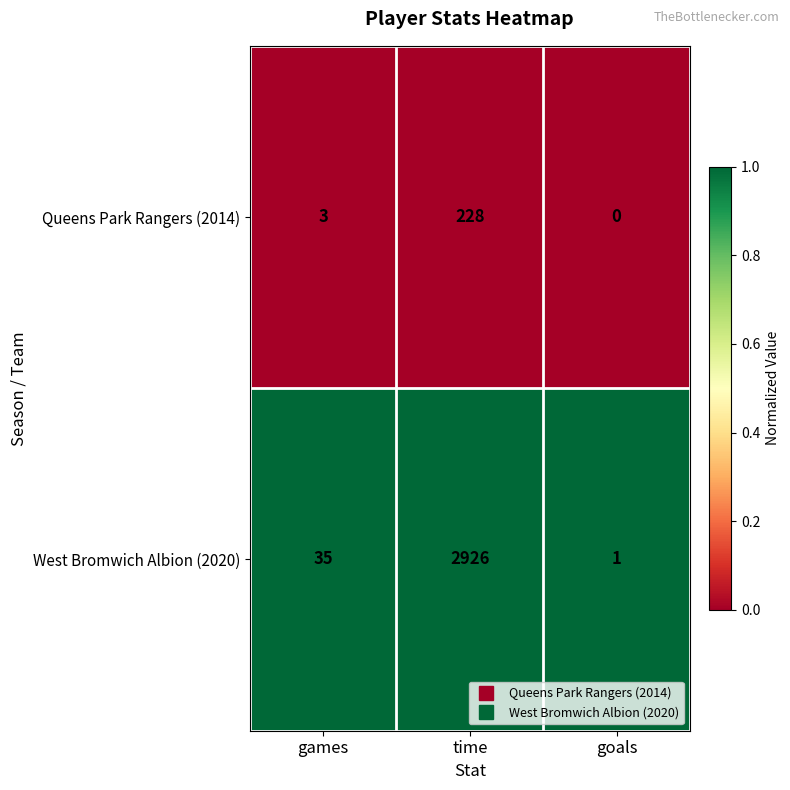

Which series changed the most between games and time?

West Bromwich Albion (2020)